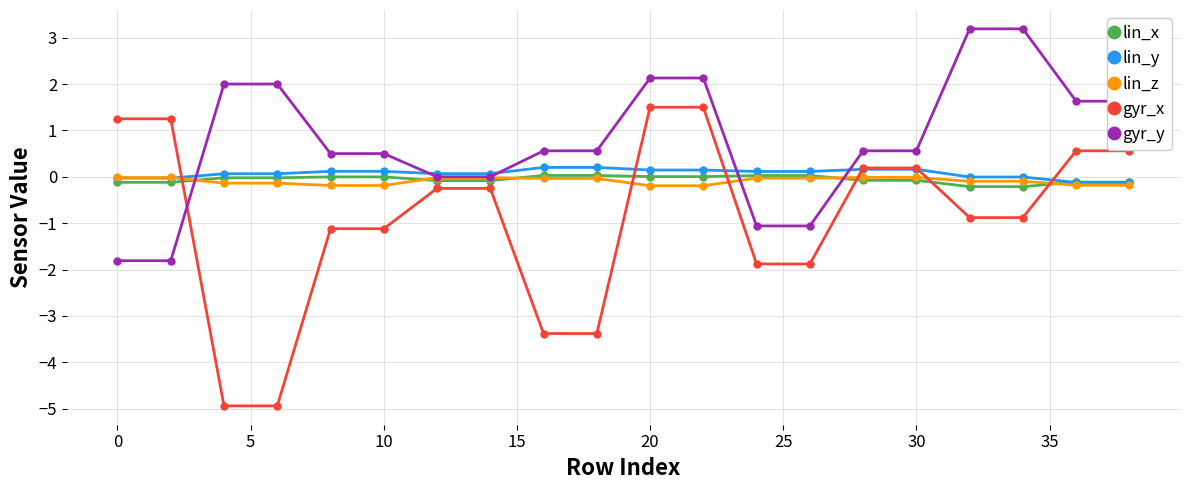

What is the sum of all lin_z values?

-1.8